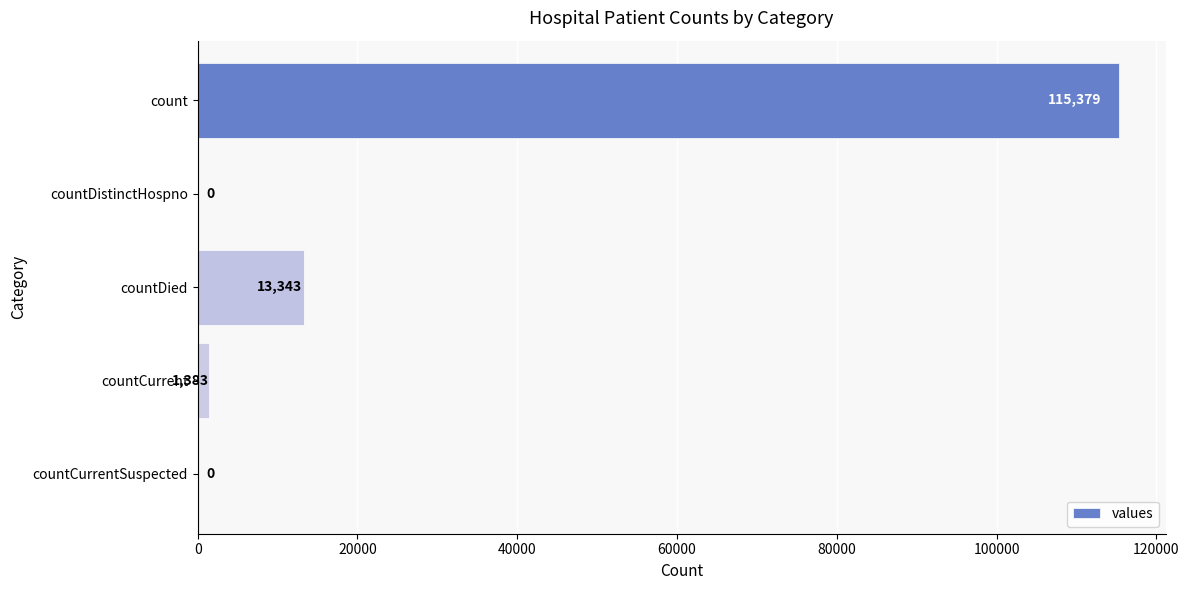

Which category has the highest value across all series?

count